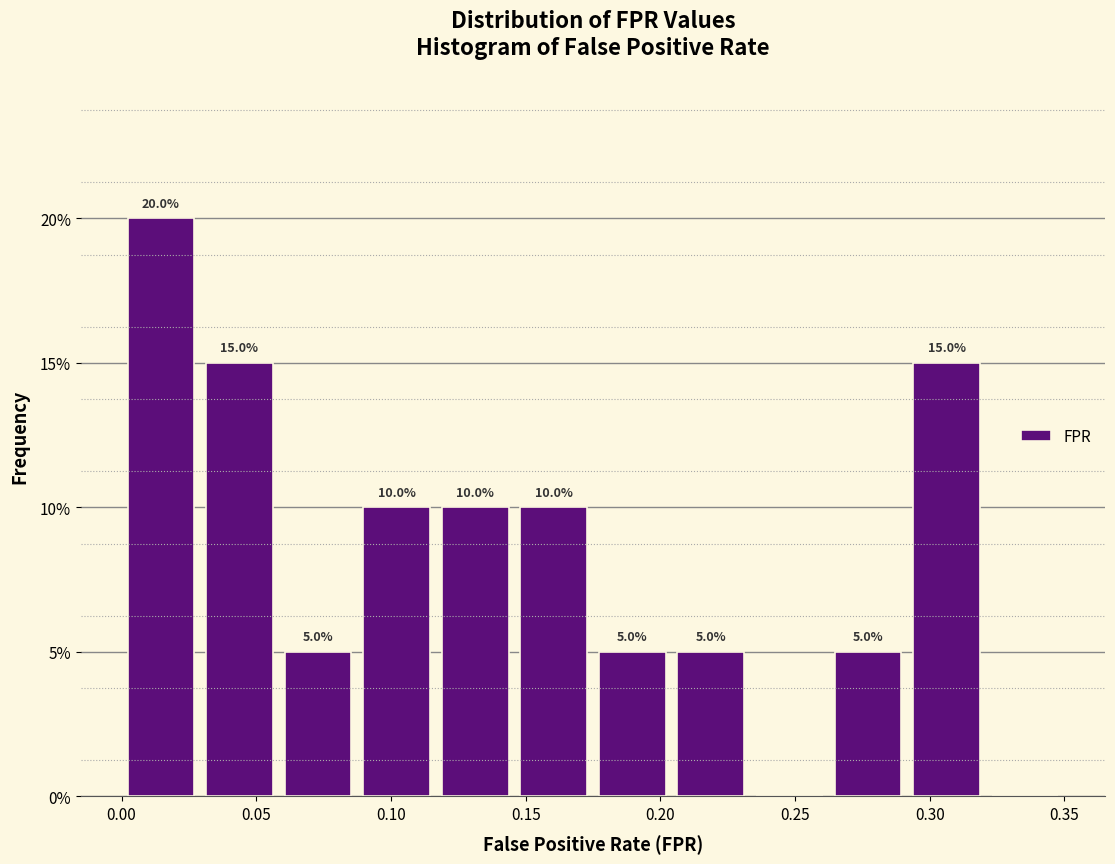

Which range on the x-axis has the tallest bar?

0.000 to 0.030